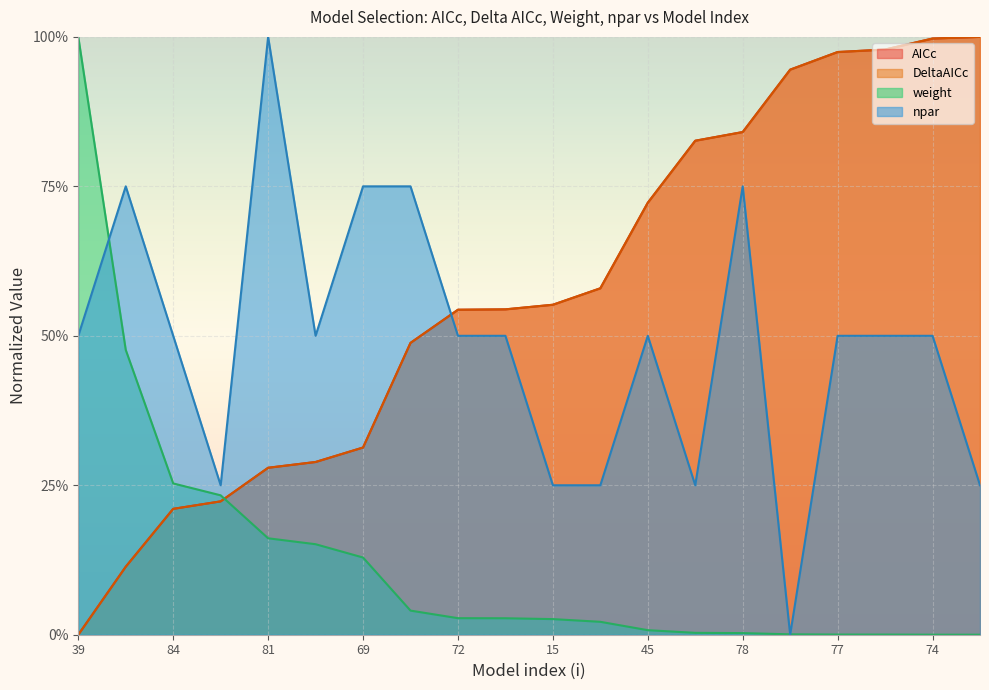

Which category has the lowest value in the AICc series?

39